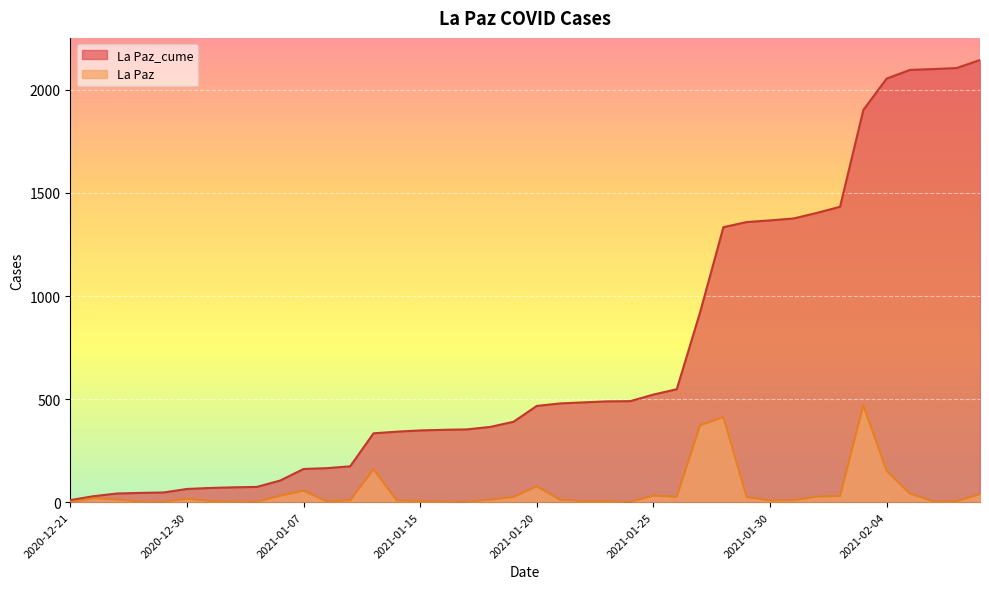

Is it true that La Paz equals 39 at 2021-02-08?

True